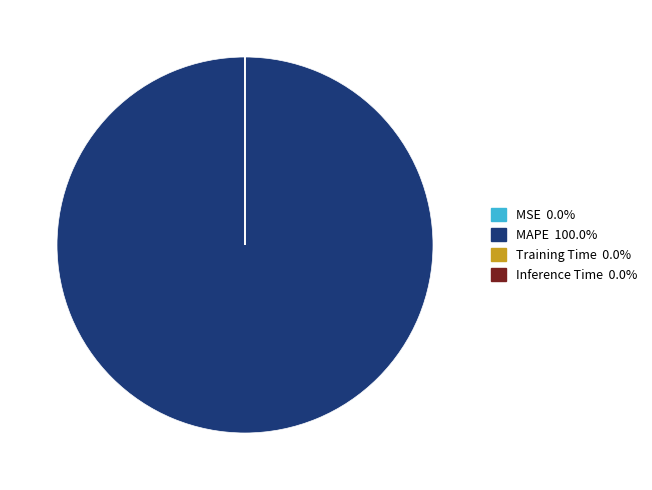

Is there any slice that represents more than half of the pie?

Yes